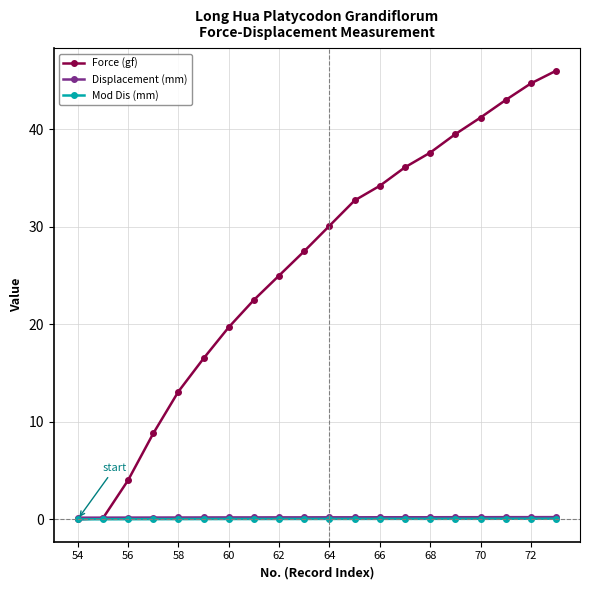

Which series has the widest spread of values?

Force (gf)